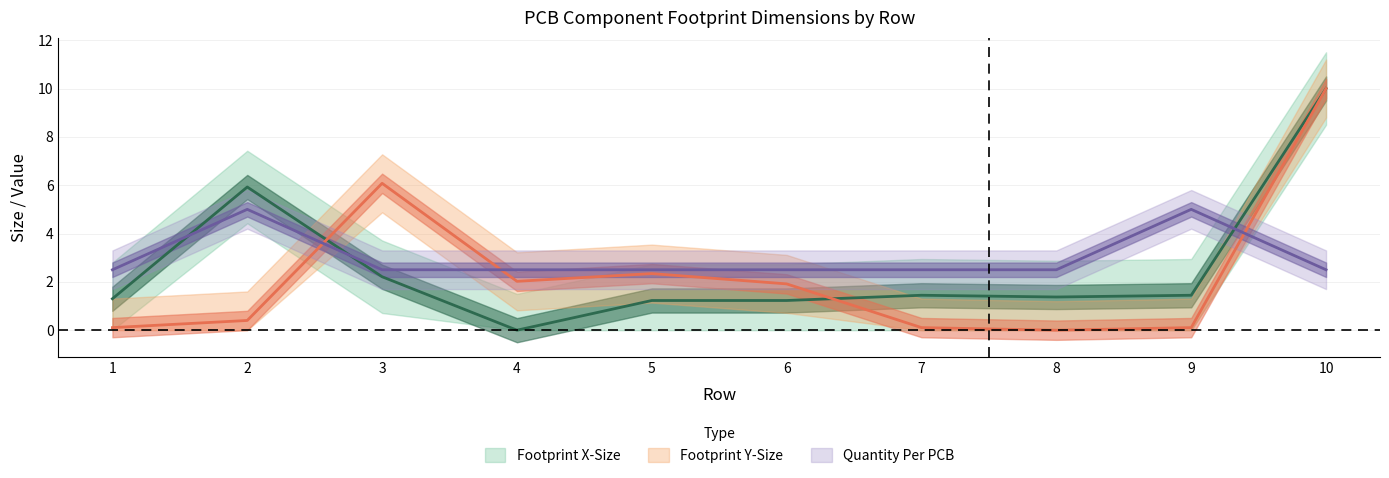

How many times do Quantity Per PCB and Footprint X-Size cross each other?

3